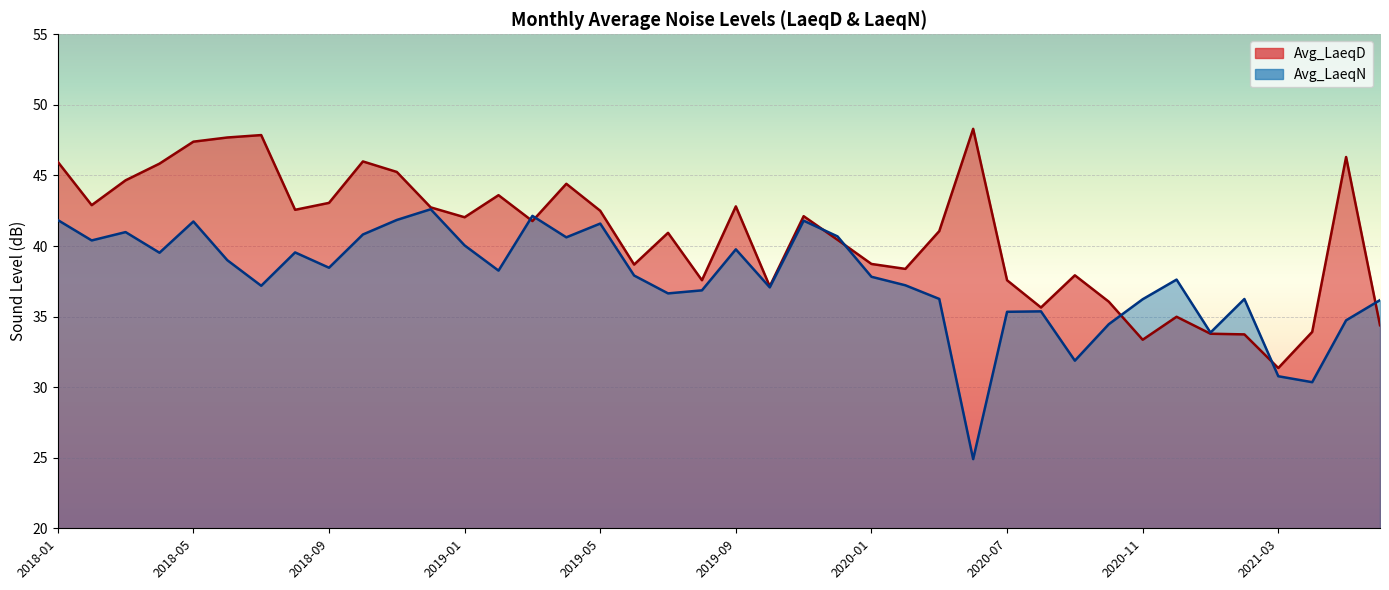

What is the difference between the second highest and minimum values in the Avg_LaeqN series?

17.2